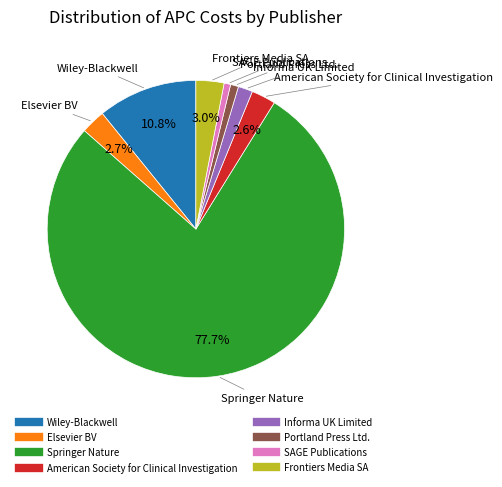

Which slice is the largest?

Springer Nature